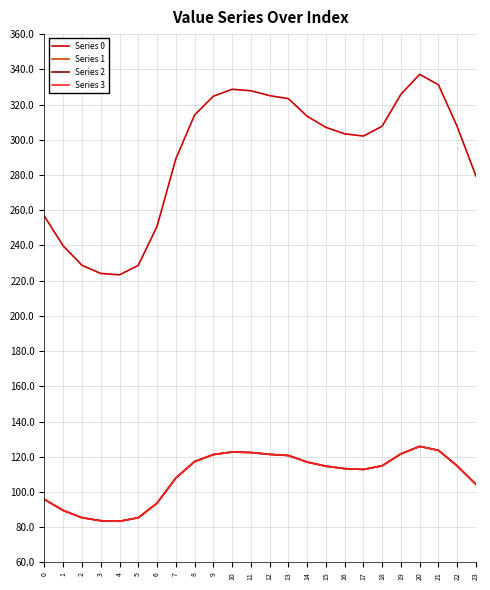

What is the maximum value for Series 0?

337.2